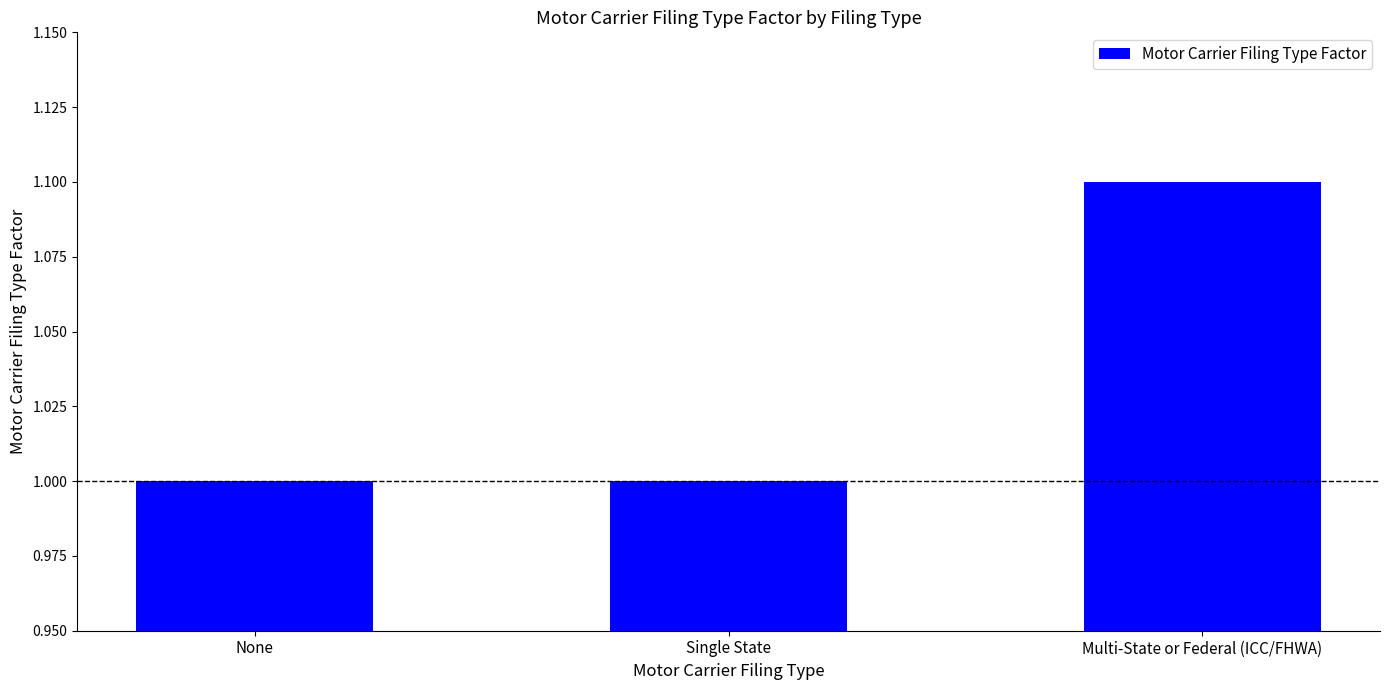

How many values are between 1 and 2?

3